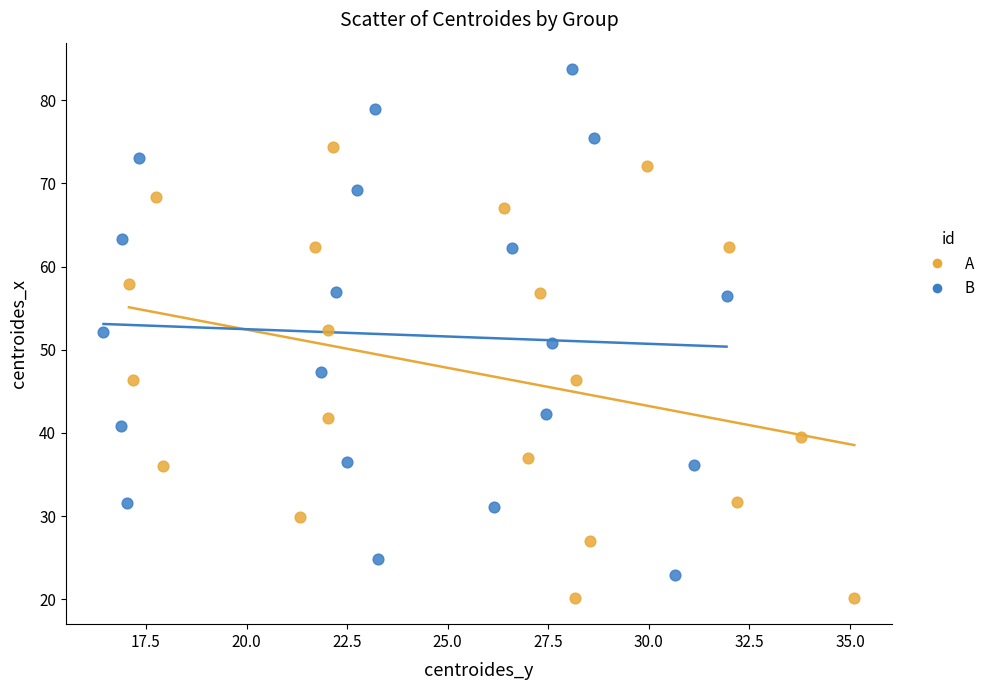

Which series has the widest spread of Y values?

B